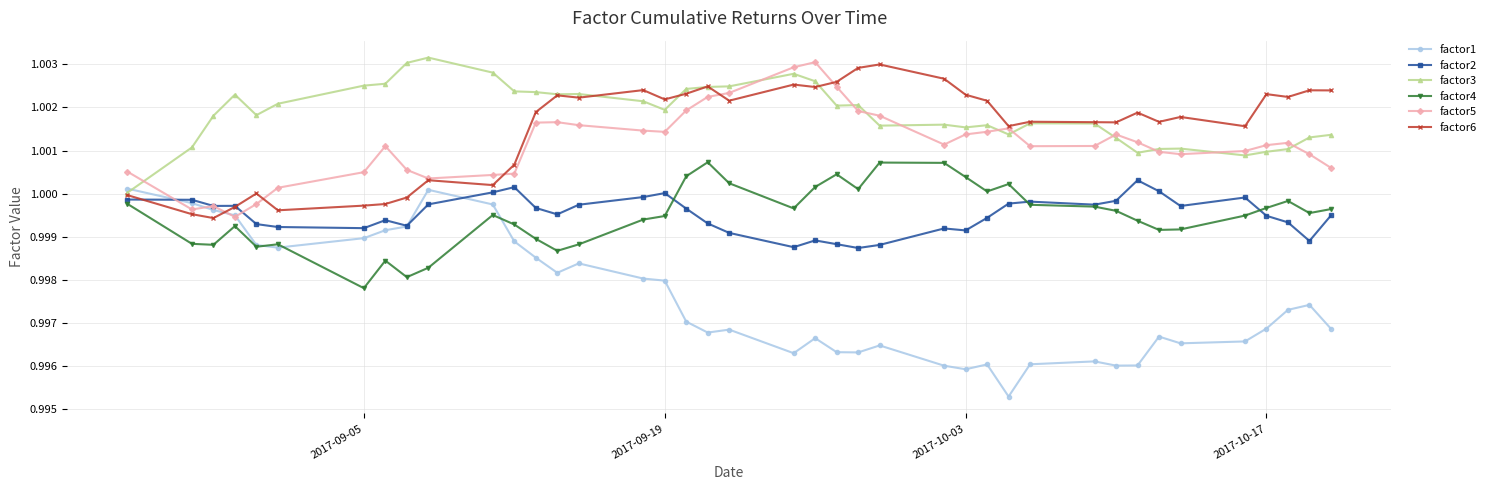

True or false: factor6 has more than 0 points higher than both neighbors.

True